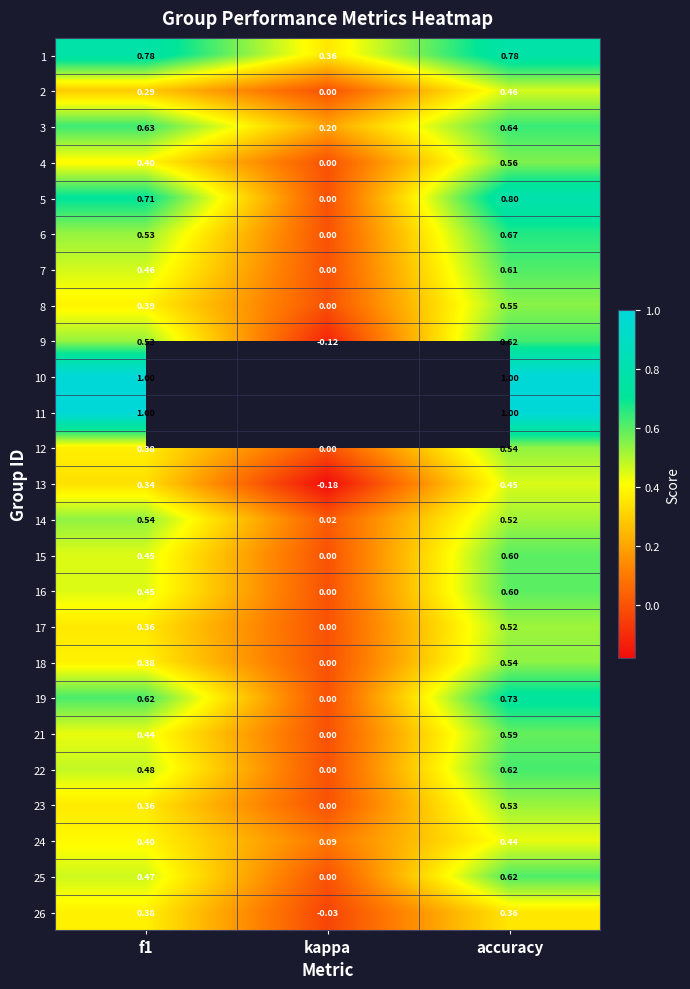

List the labels in order of 12 value, largest first.

accuracy, f1, kappa